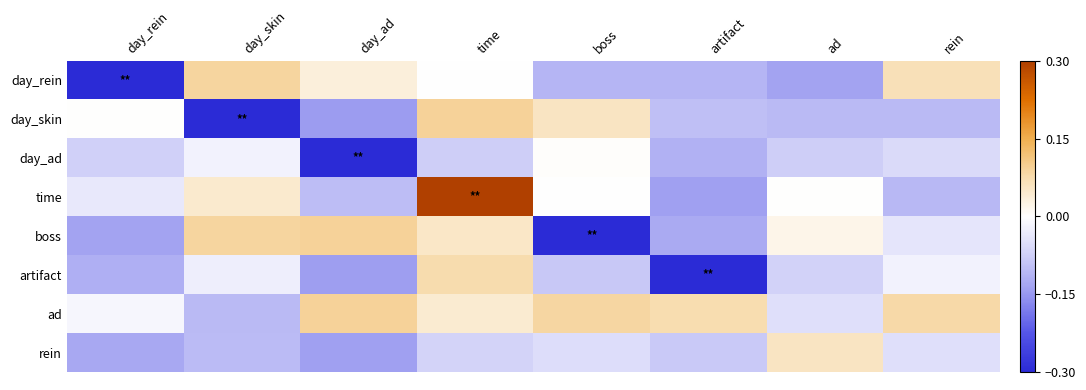

How many series are shown in this chart?

8